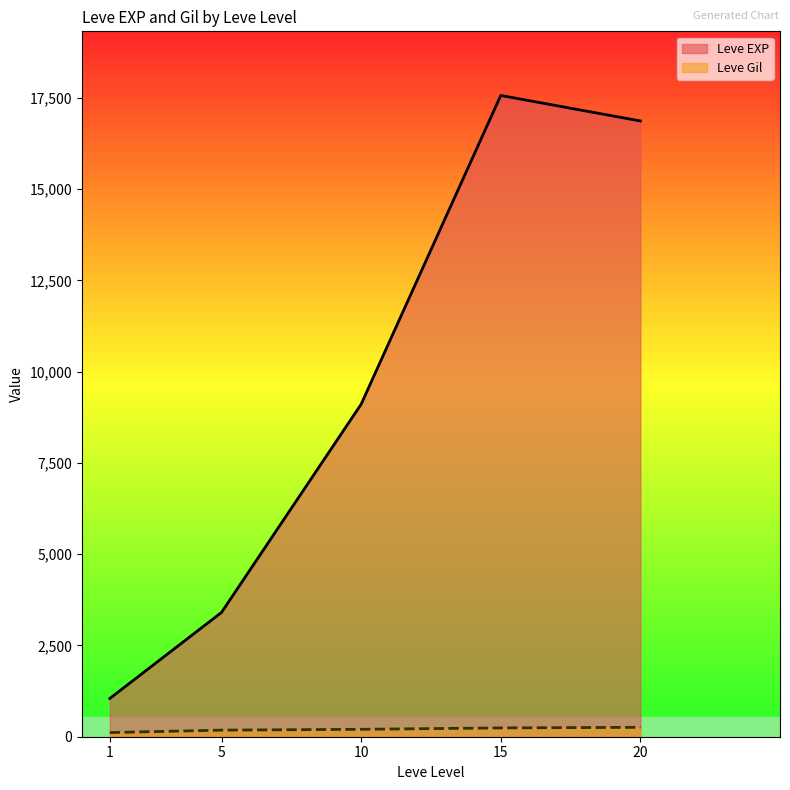

True or false: Leve Gil and Leve EXP cross at least once.

False